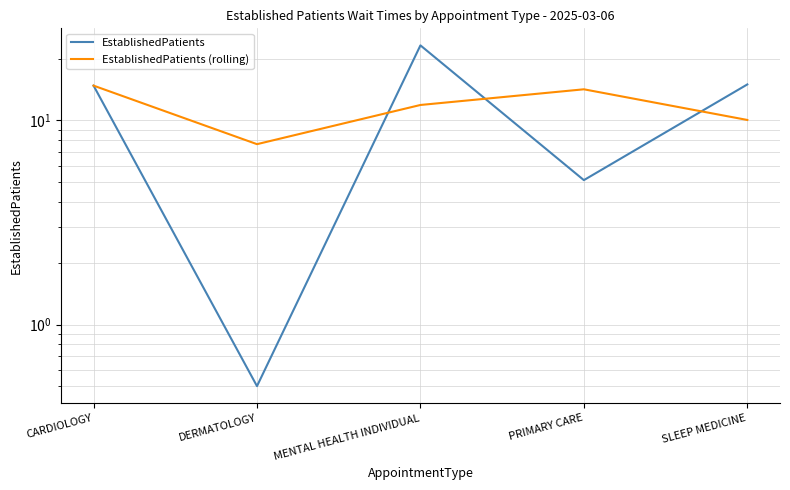

Is this an area chart (filled region under the line)?

No